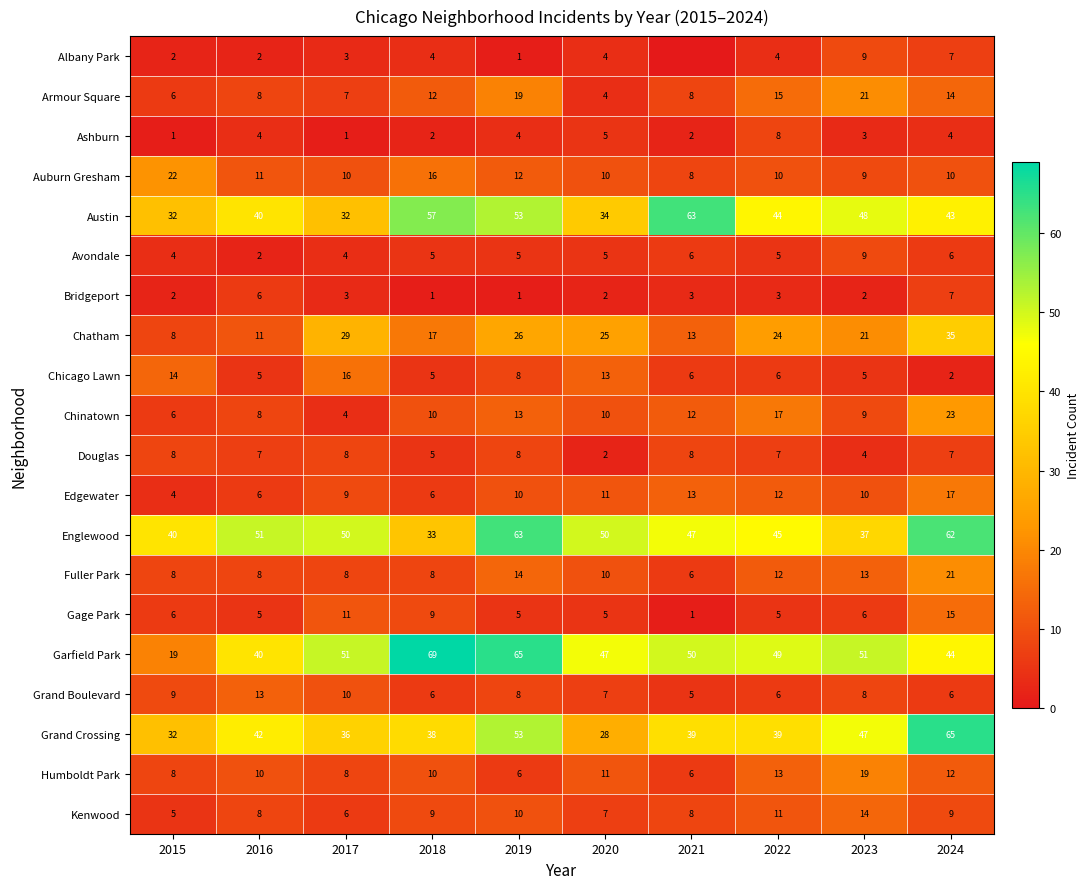

What is the difference between the maximum and minimum values in the Chinatown series?

19